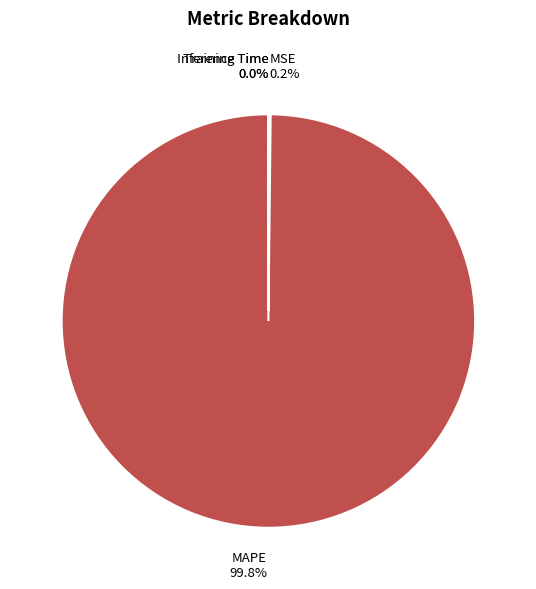

Which category has the biggest portion of the pie?

MAPE 99.8%